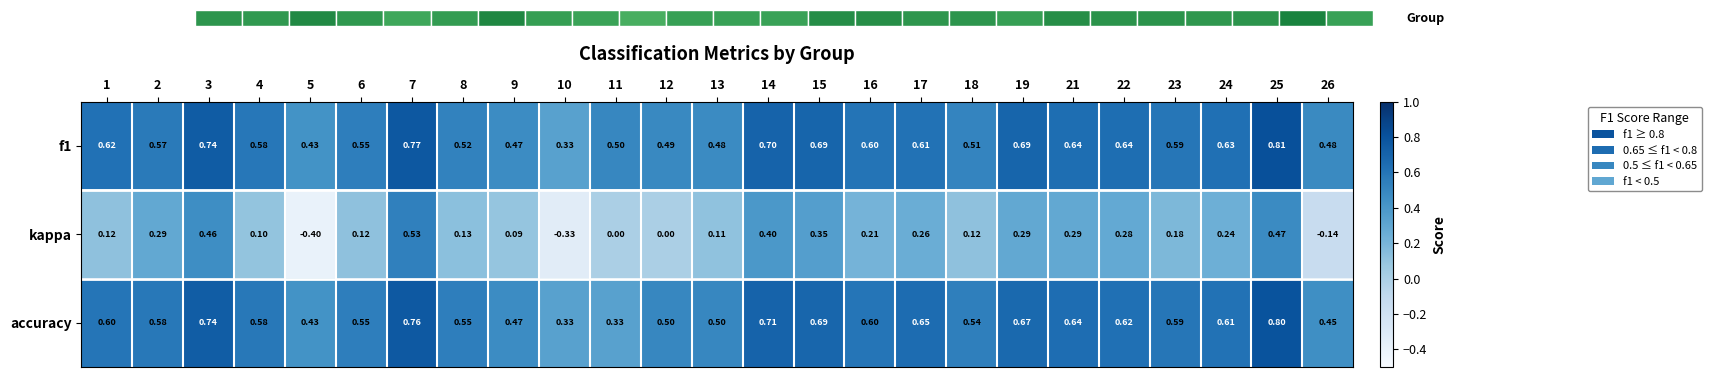

Reading right to left, transcribe all the data shown in this chart.

f1: 26=0.5	25=0.8	24=0.6	23=0.6	22=0.6	21=0.6	19=0.7	18=0.5	17=0.6	16=0.6	15=0.7	14=0.7	13=0.5	12=0.5	11=0.5	10=0.3	9=0.5	8=0.5	7=0.8	6=0.6	5=0.4	4=0.6	3=0.7	2=0.6	1=0.6
kappa: 26=-0.1	25=0.5	24=0.2	23=0.2	22=0.3	21=0.3	19=0.3	18=0.1	17=0.3	16=0.2	15=0.3	14=0.4	13=0.1	12=0.0	11=0.0	10=-0.3	9=0.1	8=0.1	7=0.5	6=0.1	5=-0.4	4=0.1	3=0.5	2=0.3	1=0.1
accuracy: 26=0.5	25=0.8	24=0.6	23=0.6	22=0.6	21=0.6	19=0.7	18=0.5	17=0.7	16=0.6	15=0.7	14=0.7	13=0.5	12=0.5	11=0.3	10=0.3	9=0.5	8=0.6	7=0.8	6=0.6	5=0.4	4=0.6	3=0.7	2=0.6	1=0.6